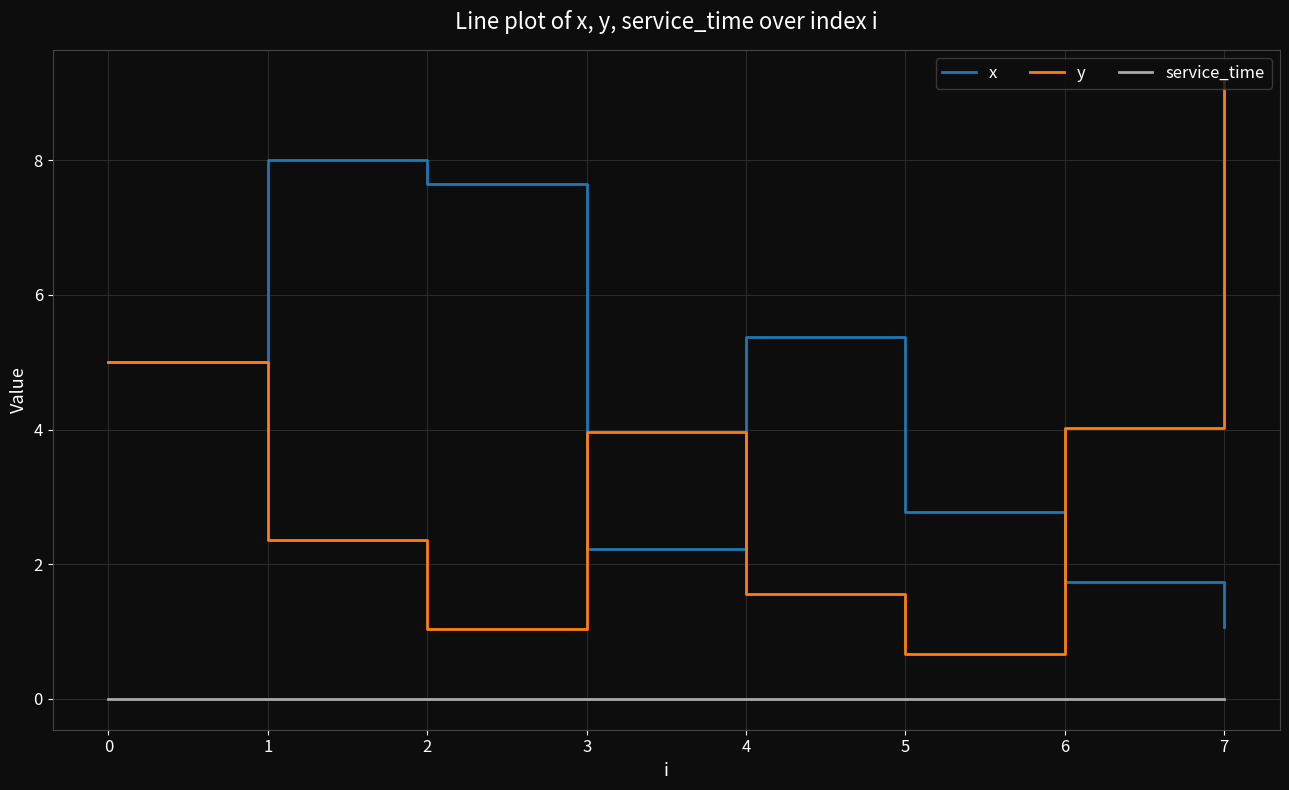

What is the total value across all series at 4?

6.9